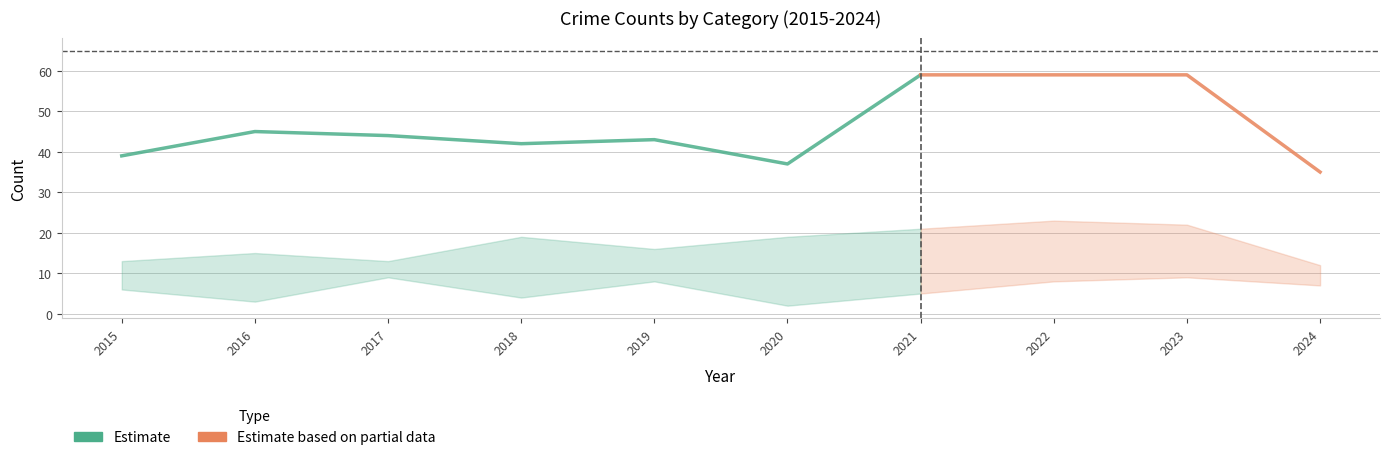

Reading left to right, extract all data points from this chart.

Aggravated Assault: 12	13	12	19	16	9	21	23	22	9
Aggravated Battery: 13	13	9	8	8	6	17	9	16	12
Criminal Sexual Assault: 6	3	9	4	10	2	5	8	9	7
Robbery: 8	15	13	11	9	19	16	19	12	7
Total: 39	45	44	42	43	37	59	59	59	35